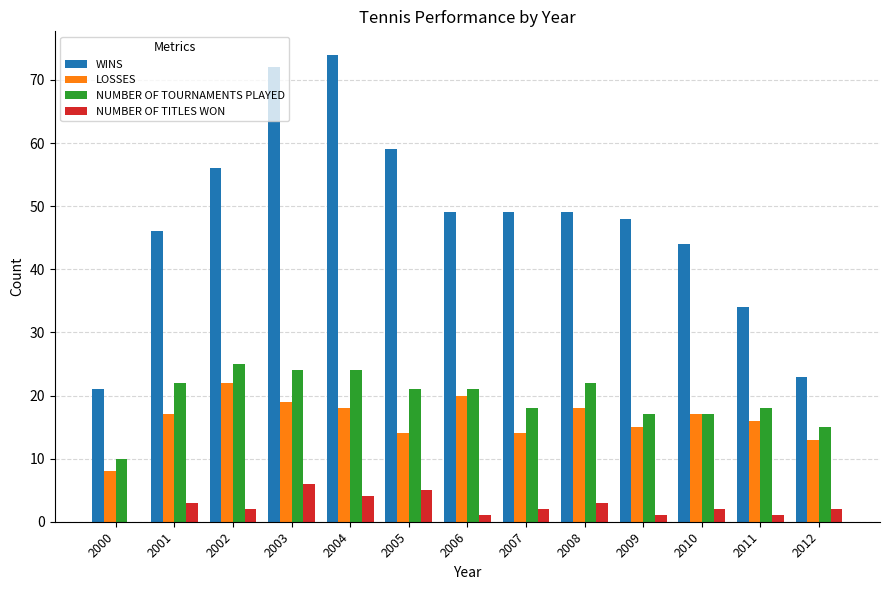

Between 2001 and 2008, which series saw the biggest shift?

WINS